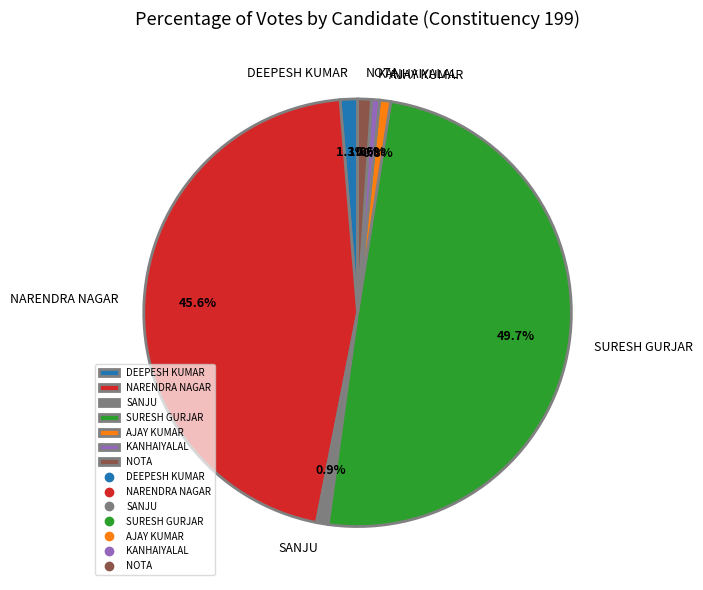

Which has a higher value, SURESH GURJAR or SANJU?

SURESH GURJAR